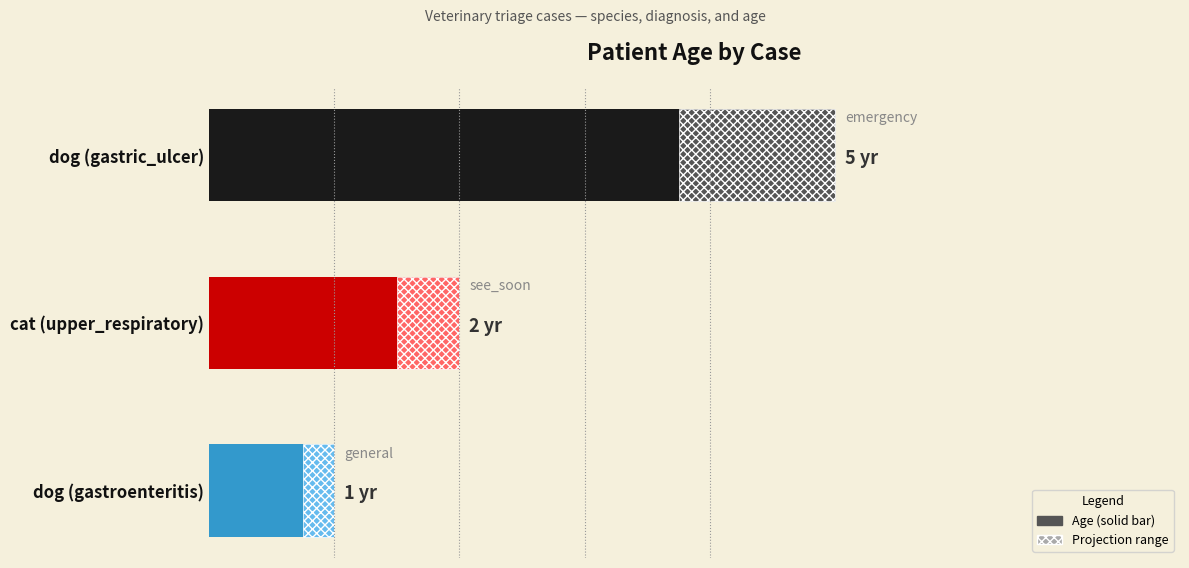

List the labels in order of value, smallest first.

dog (gastroenteritis), cat (upper_respiratory), dog (gastric_ulcer)